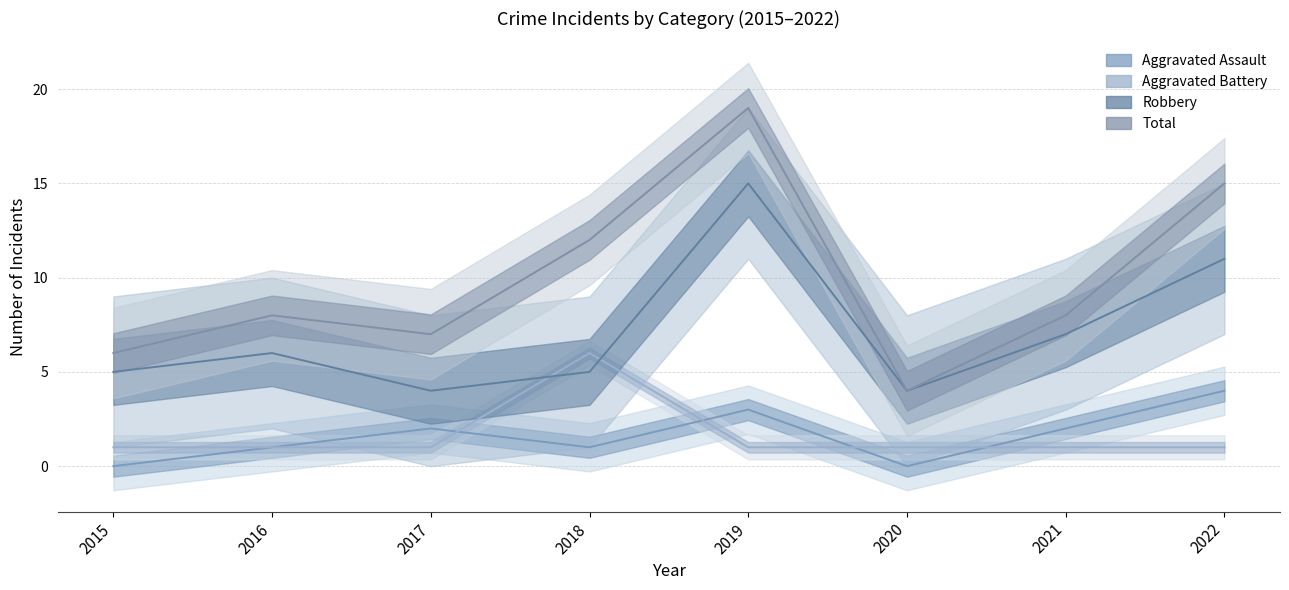

Between 2018 and 2021, which series saw the biggest shift?

Aggravated Battery